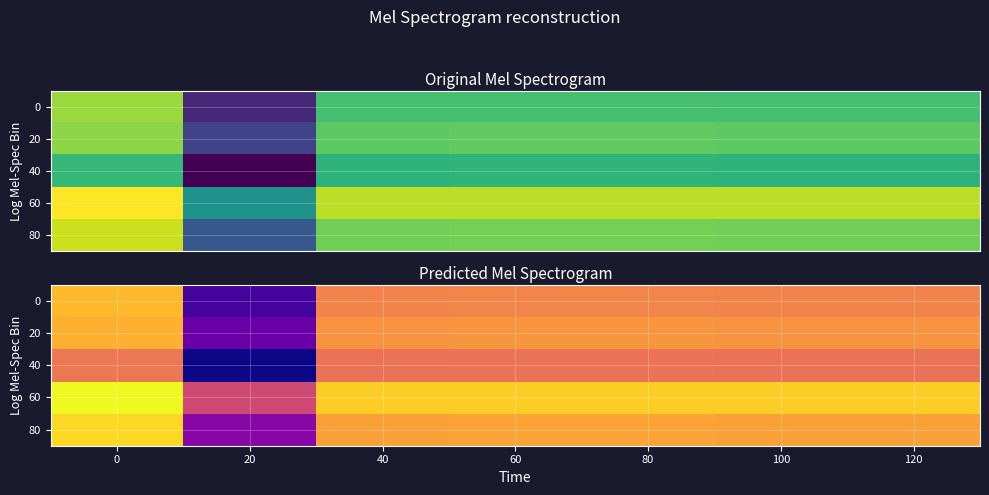

Count the 40 values in the range 0 to 1.

7